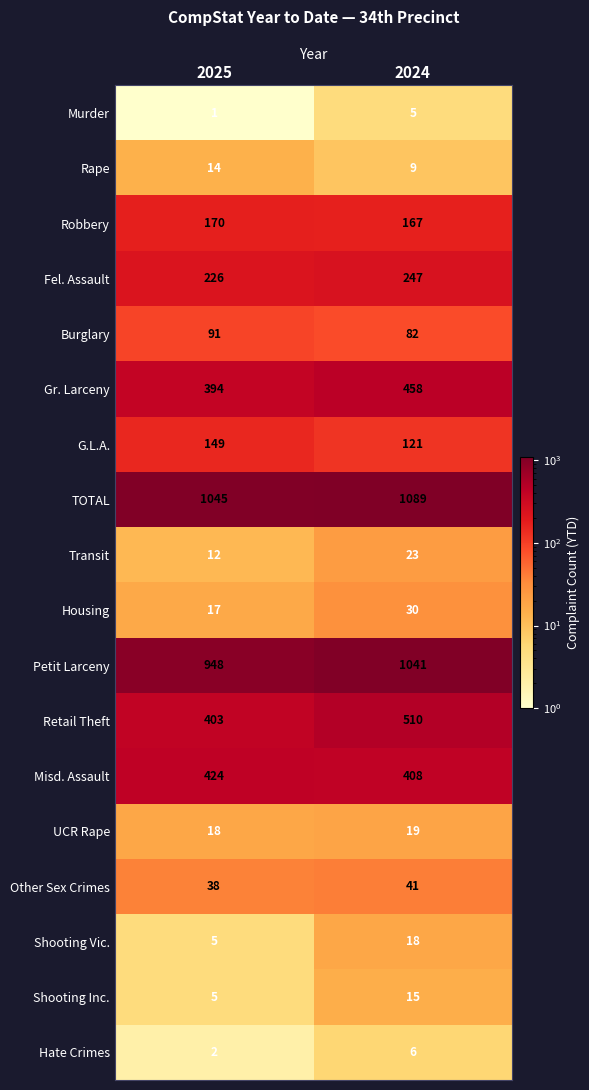

At which label does TOTAL reach its minimum?

2025